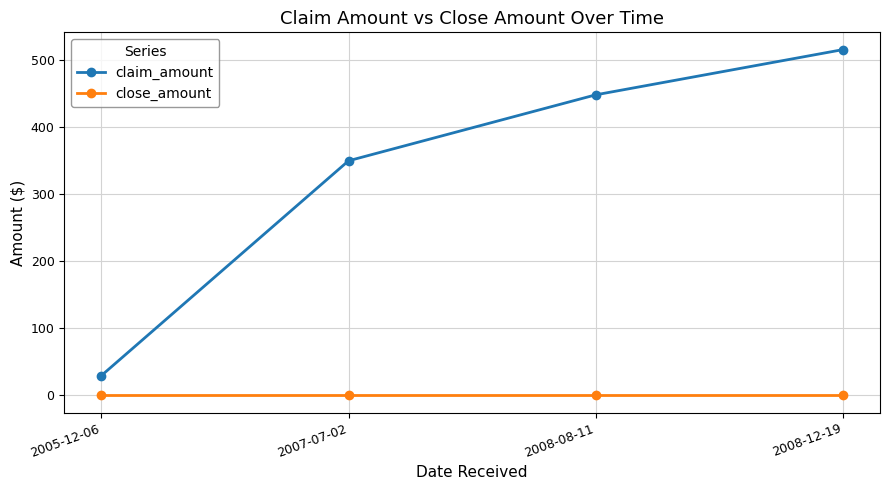

Count the number of data series in this chart.

2